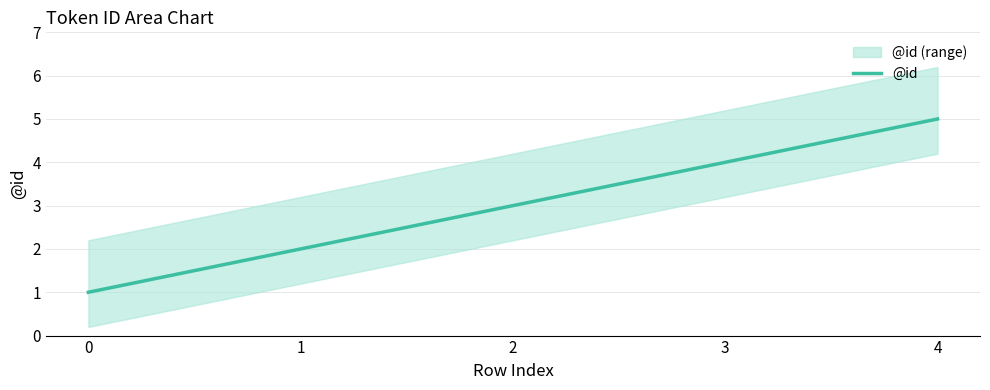

True or false: there are more than 1 points higher than both neighbors.

False